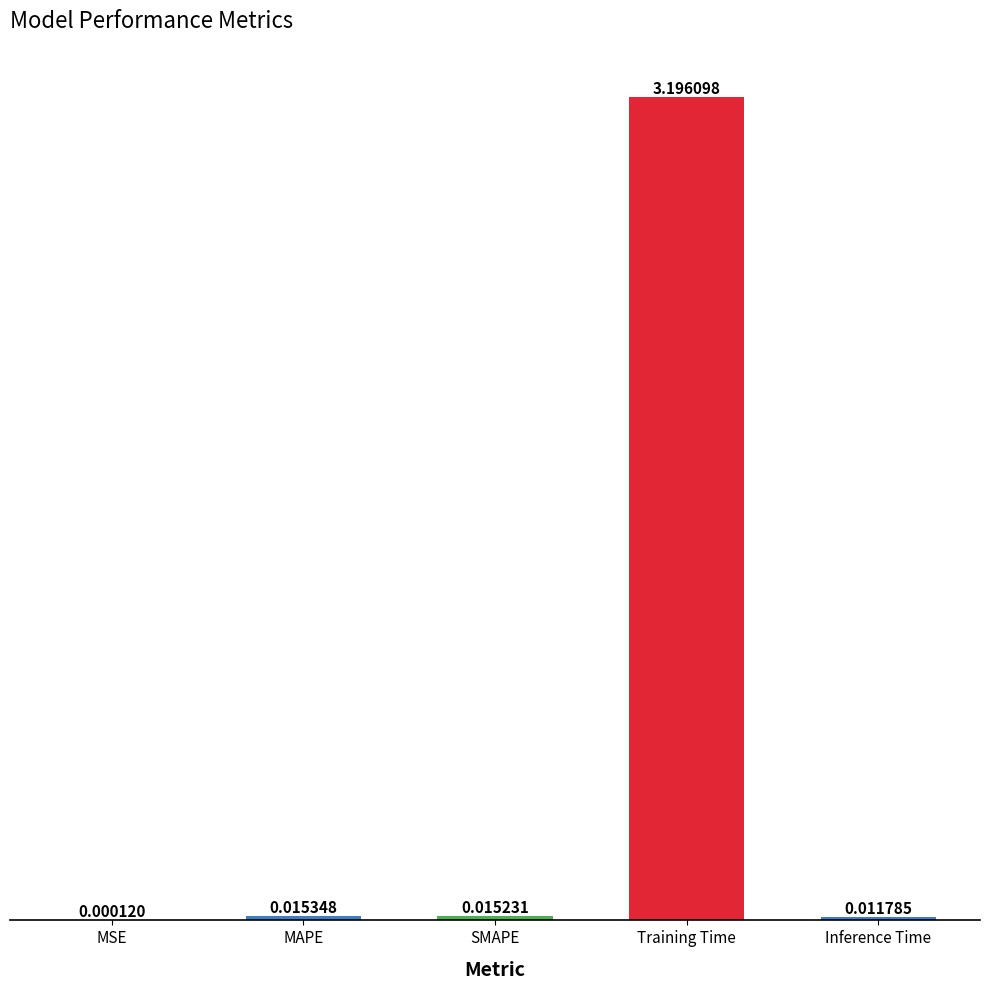

Where is the data nearest to the value 1?

MAPE